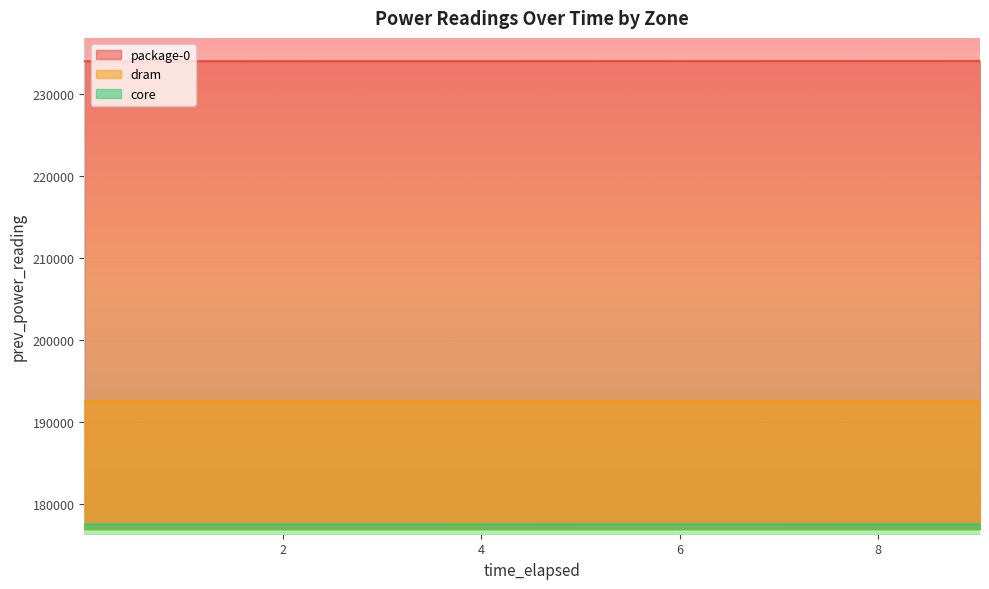

True or false: dram has more than 2 interior local peaks.

False